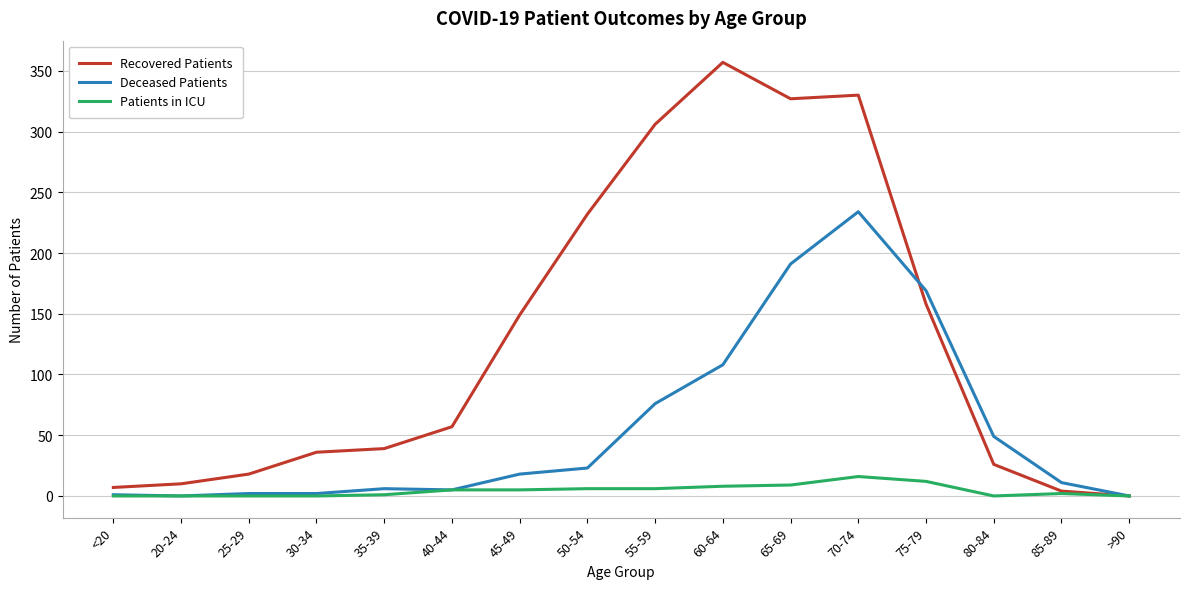

What is the greatest value displayed?

357